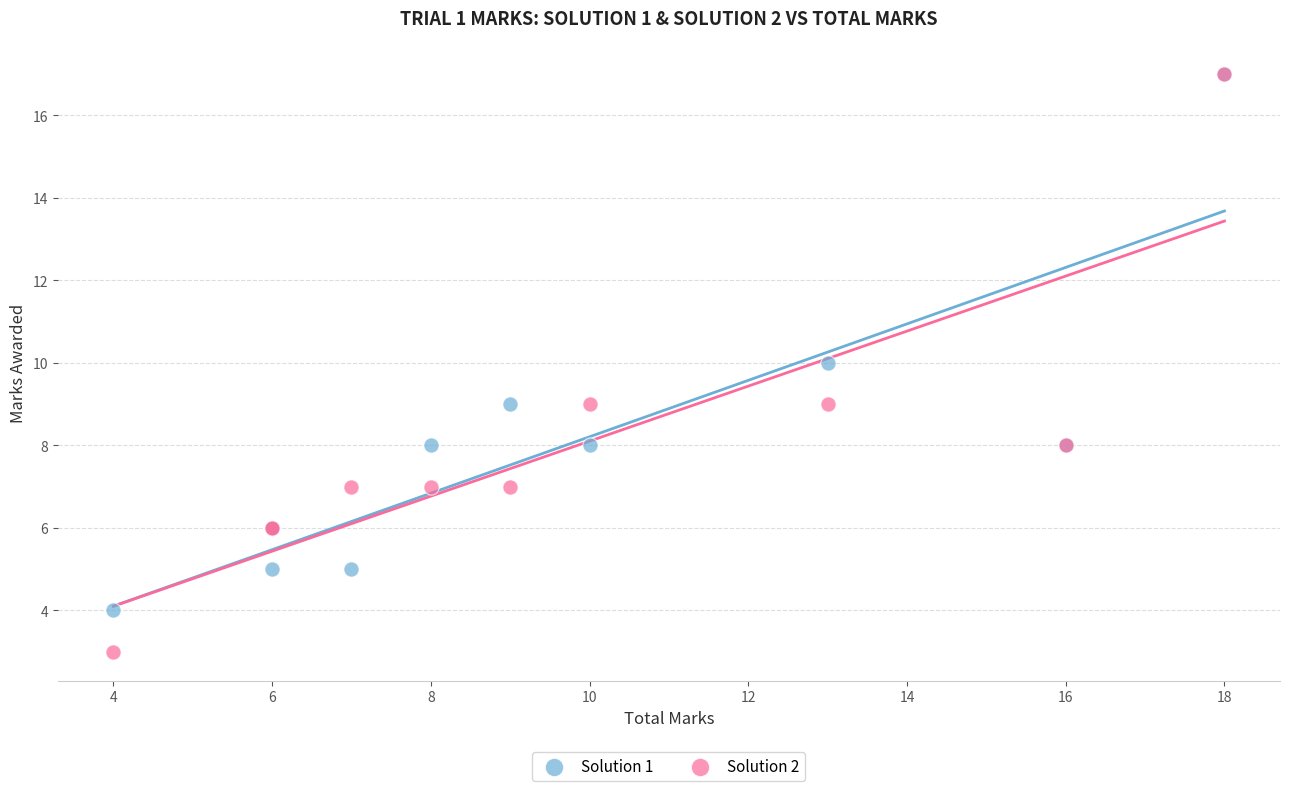

What are all the series names shown in the legend?

Solution 1, Solution 2